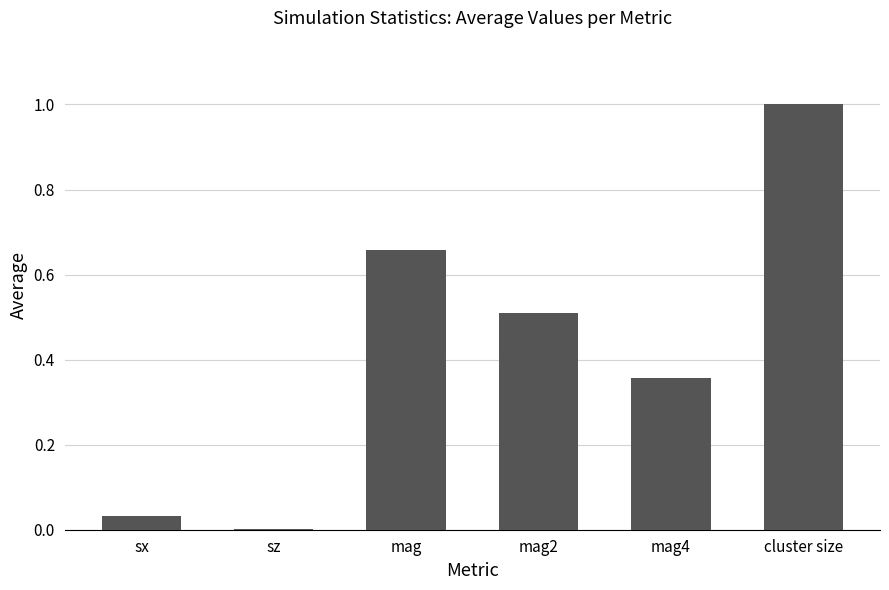

What is the sum of all values?

2.6